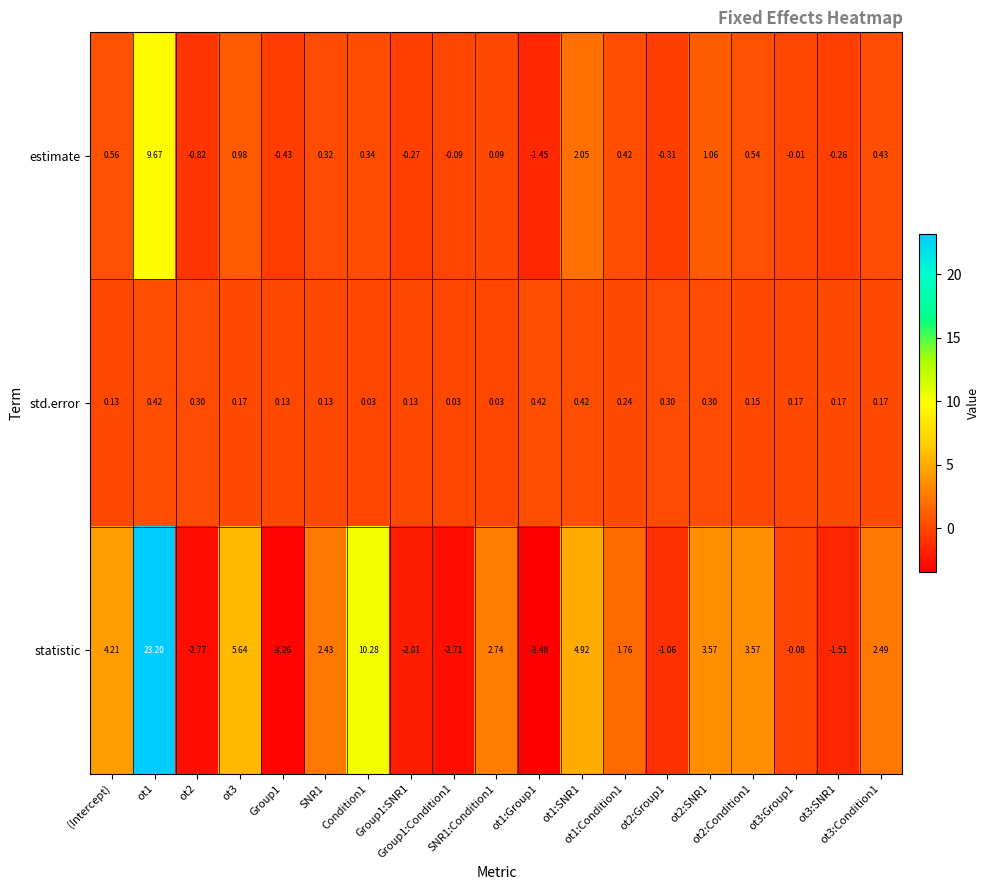

Which series has the widest spread of values?

statistic